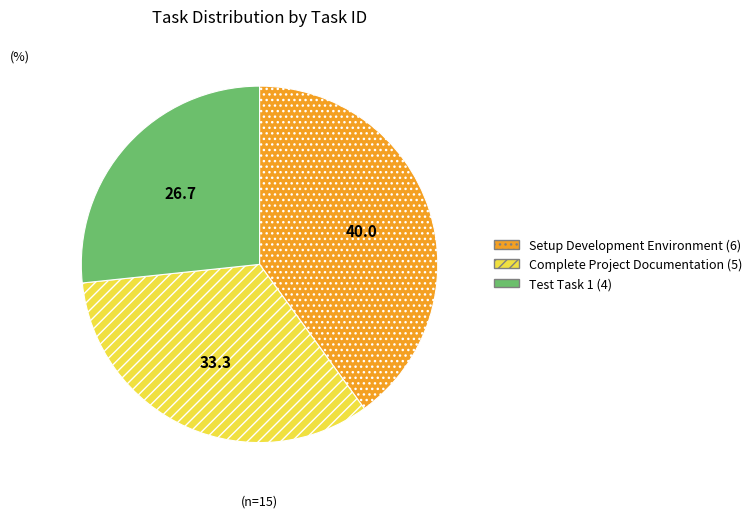

Is it true that Setup Development Environment is 46% of the pie?

False